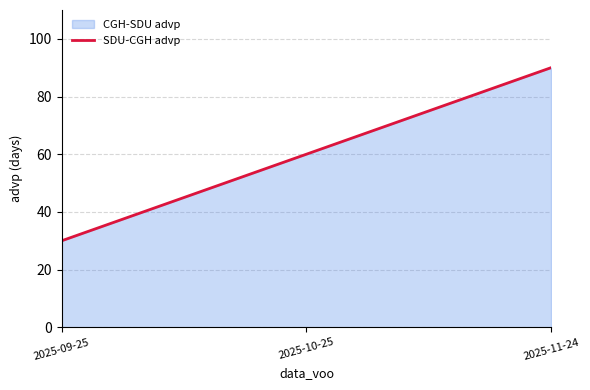

How many lines are shown in the chart?

1